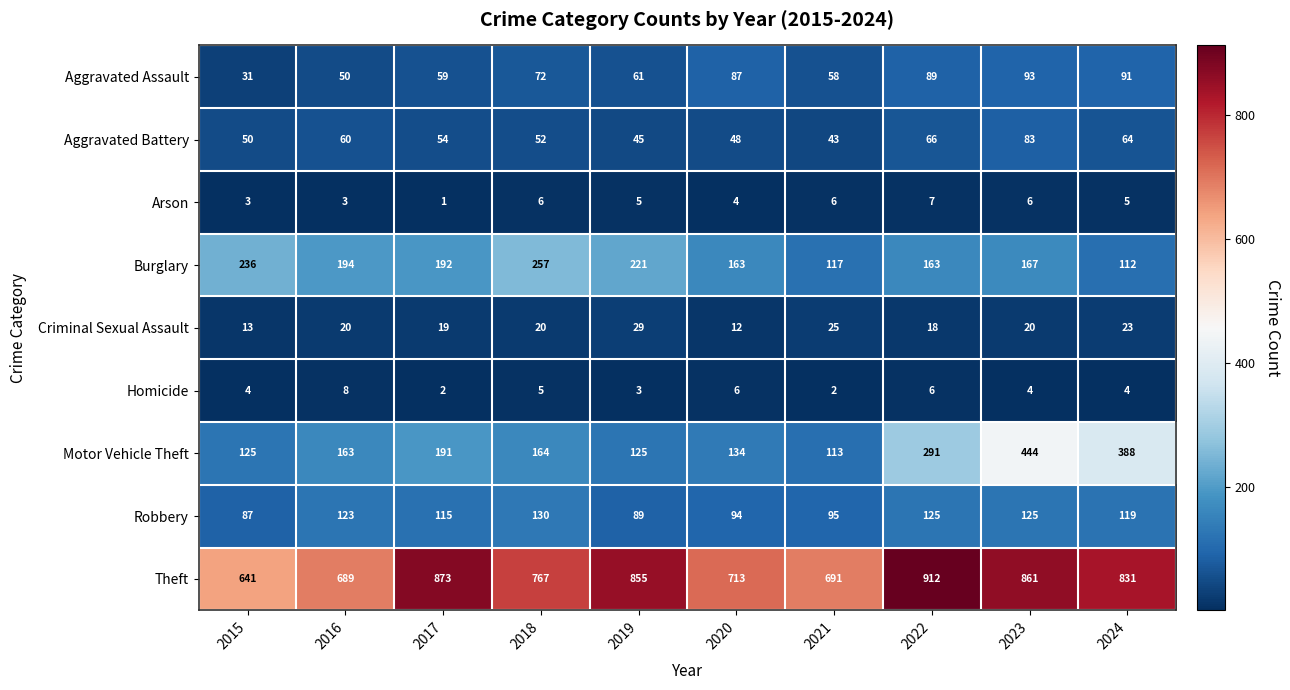

Is it true that Arson equals 3 at 2019?

False